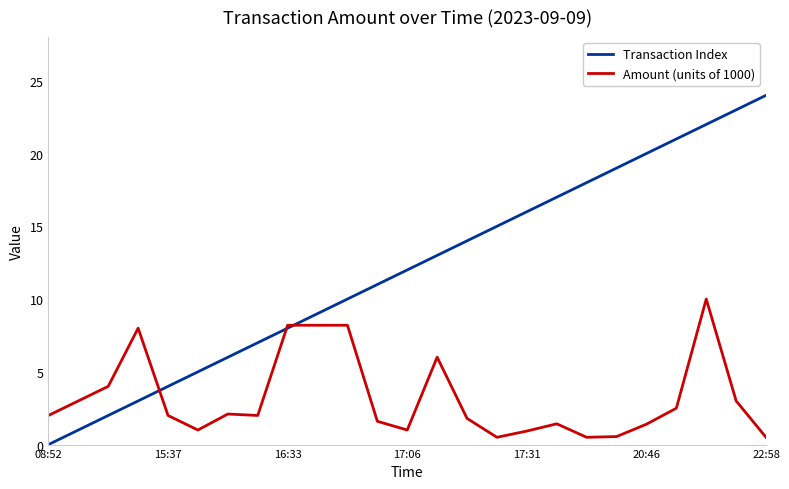

Which series has the widest spread of values?

Transaction Index